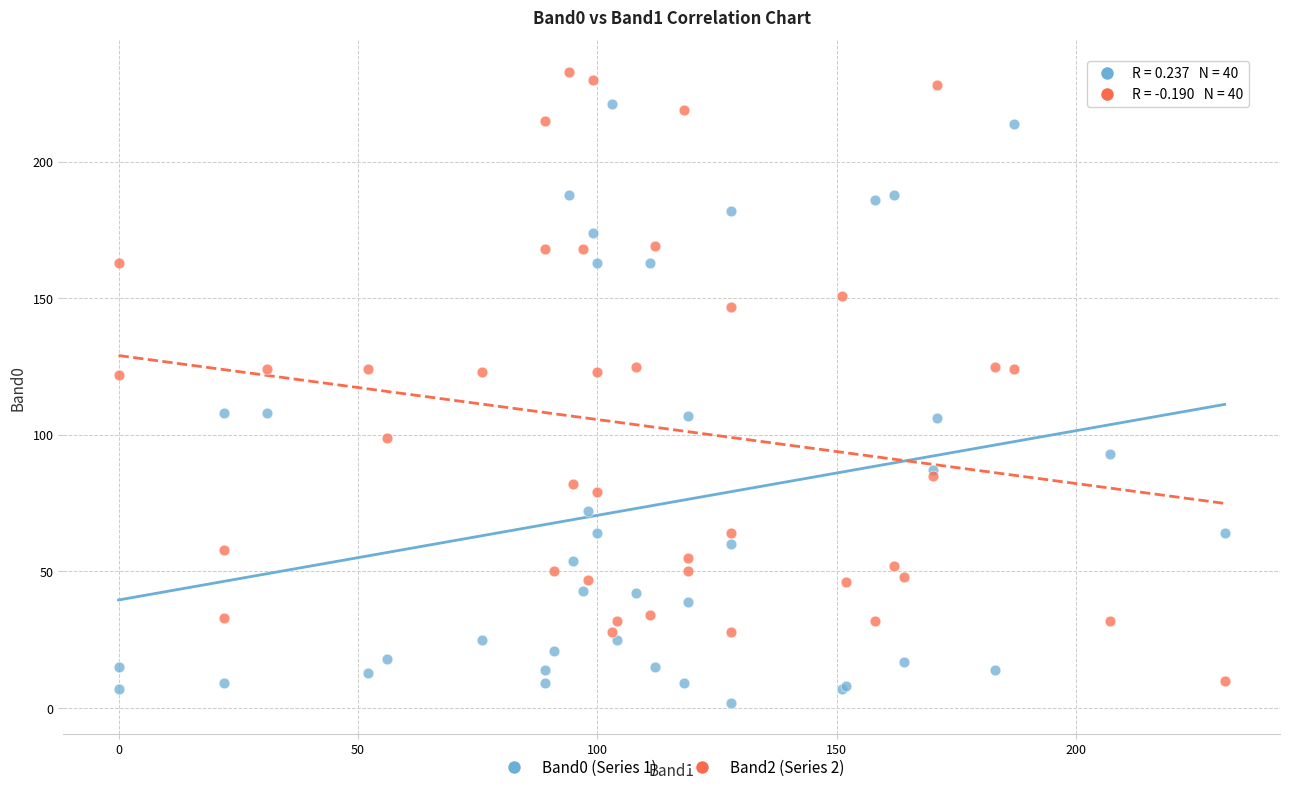

Which series reaches the maximum Y coordinate?

Band2 (Series 2)